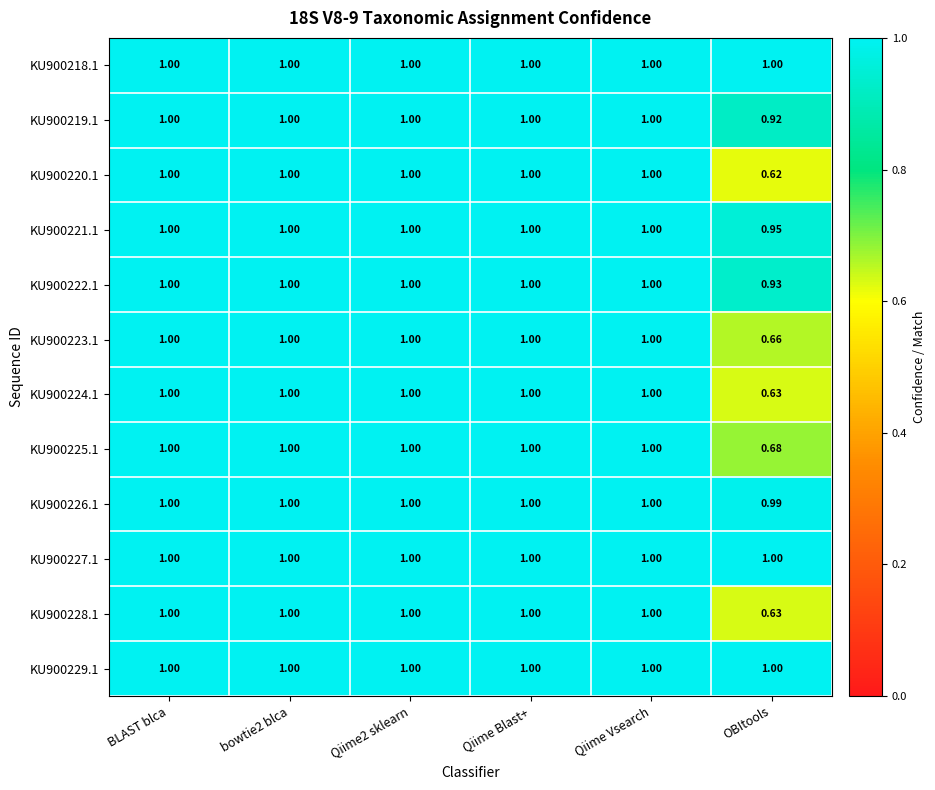

At which label is KU900220.1 closest to 0?

OBItools